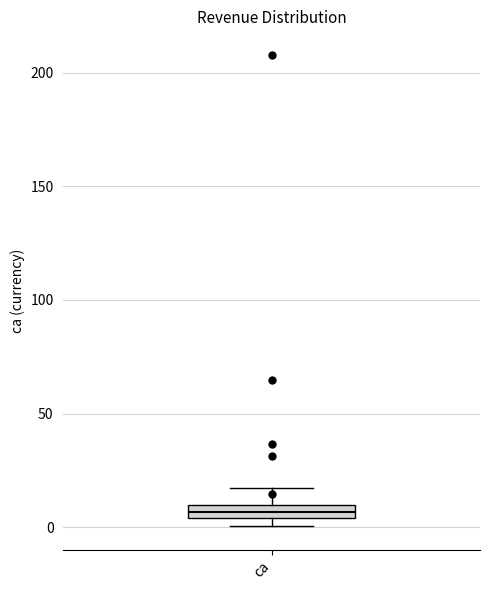

Where does the upper whisker of the box for ca end on the y-axis? The values are not printed on the chart, so give them approximately, as read against the axis.

20